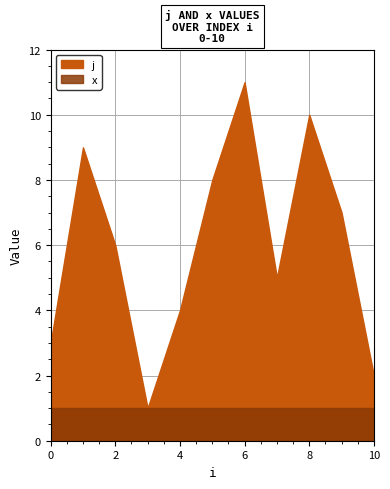

The j series shows 2 at 2. True or false?

False